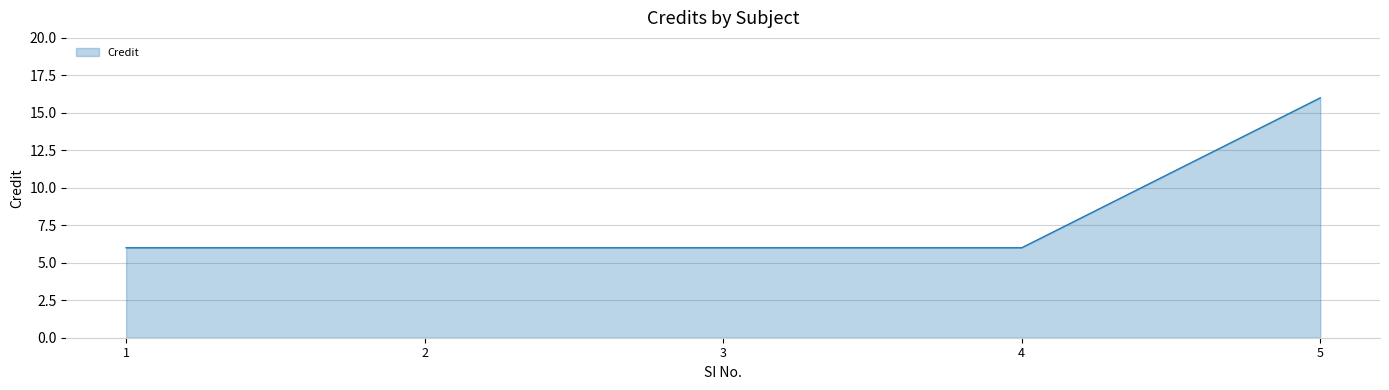

What is the greatest value displayed?

16